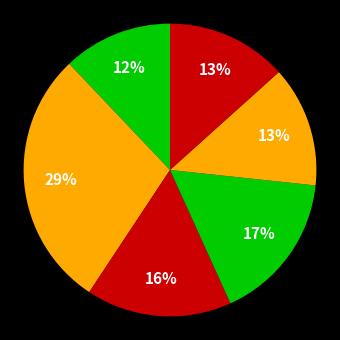

To the nearest percent, what is the difference between the largest and smallest slice percentages?

17%